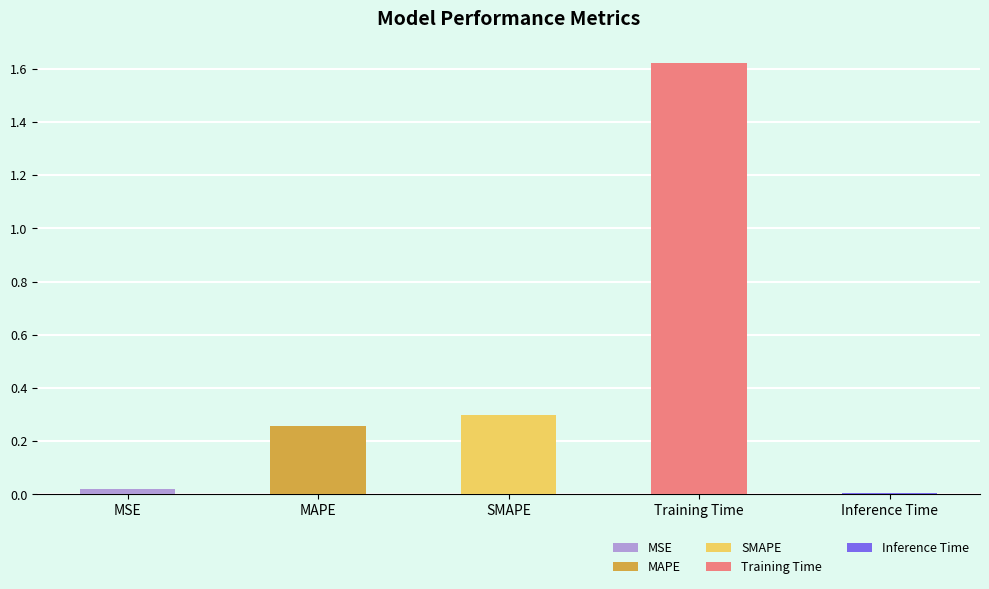

What is the sum of all values?

2.2